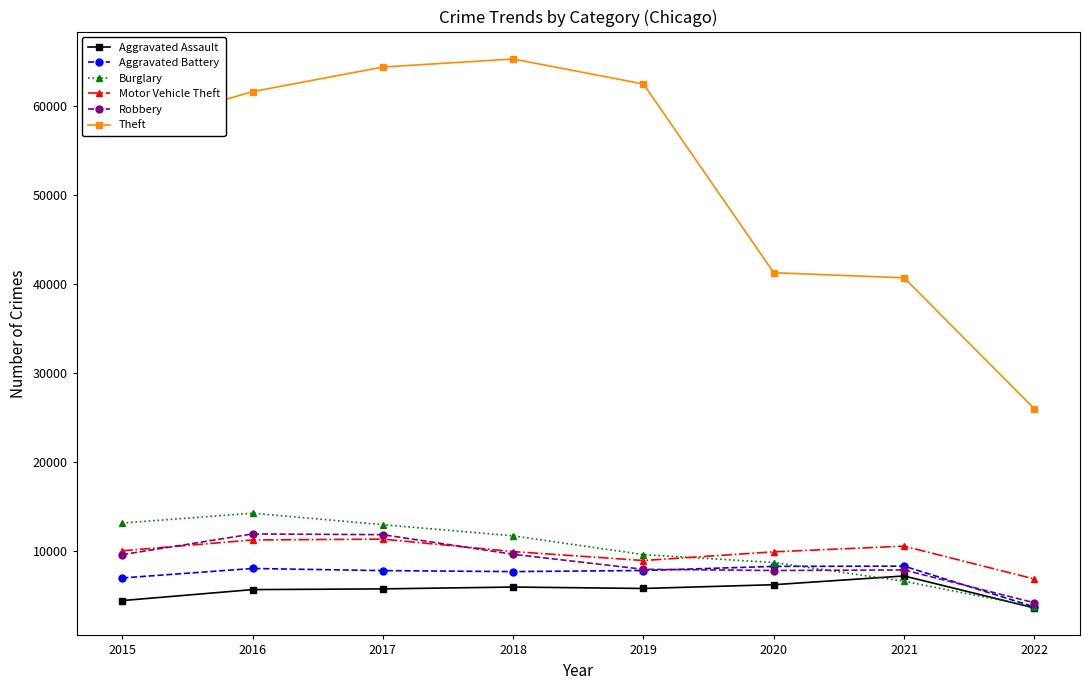

What is the spread (max minus min) of values at 2017?

58587